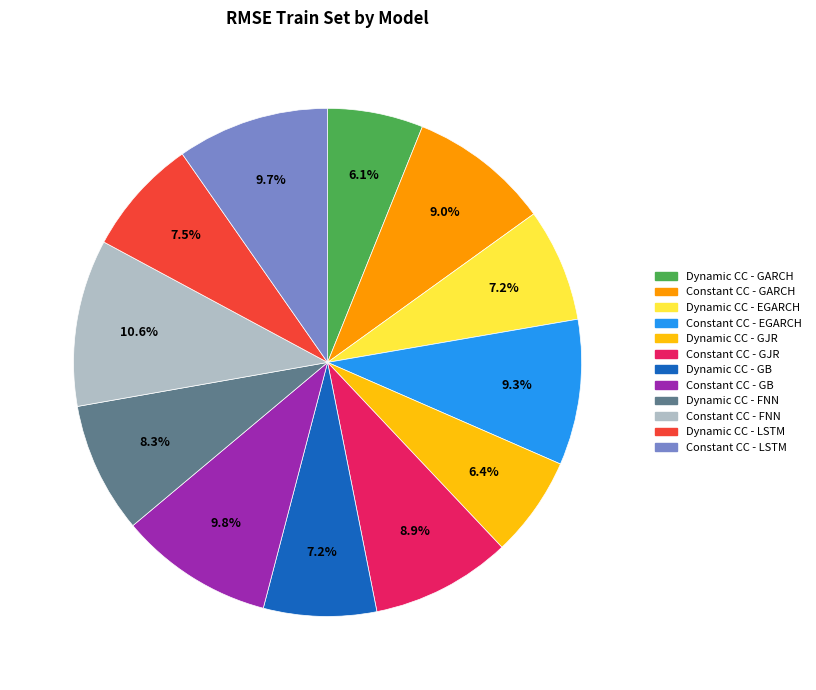

What percentage is the Dynamic CC - FNN slice, to the nearest percent?

8%